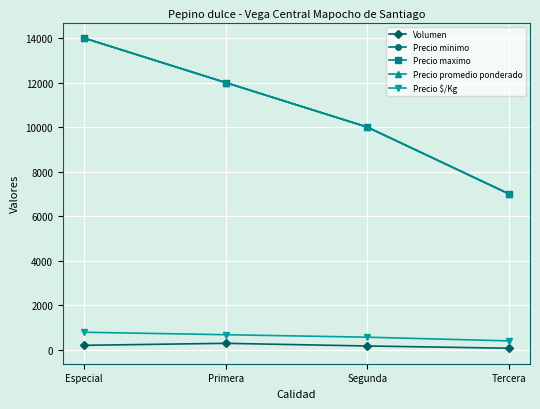

At how many categories does at least one series exceed 2345?

4